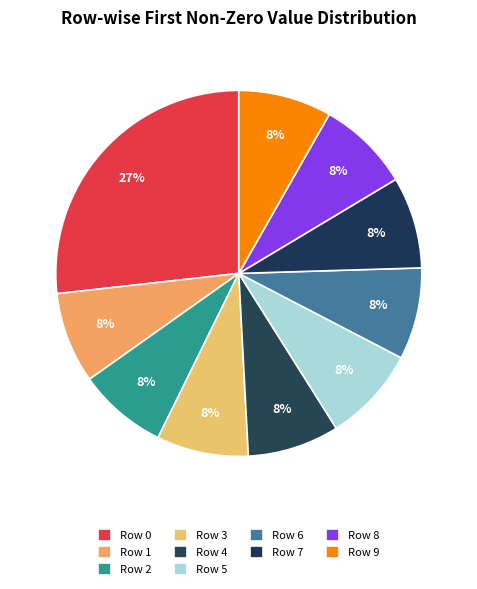

Rank the categories by value from lowest to highest.

2, 1, 3, 4, 6, 7, 8, 9, 5, 0